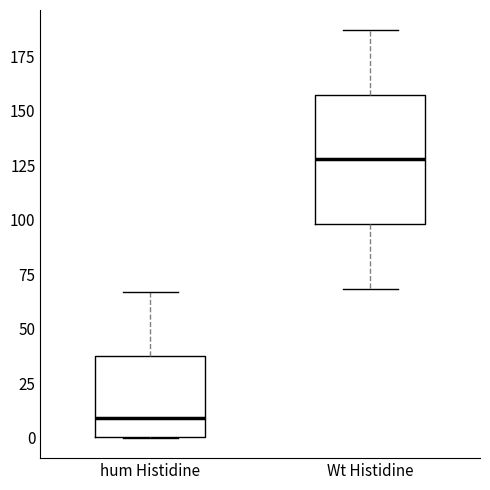

Reading left to right, read every box against the y-axis: the position of its median line, the range the box covers, and the ends of its whiskers. The values are not printed on the chart, so give them approximately, as read against the axis.

hum Histidine: median 10, box 0 to 40, whiskers 0 to 65
Wt Histidine: median 130, box 100 to 155, whiskers 70 to 185